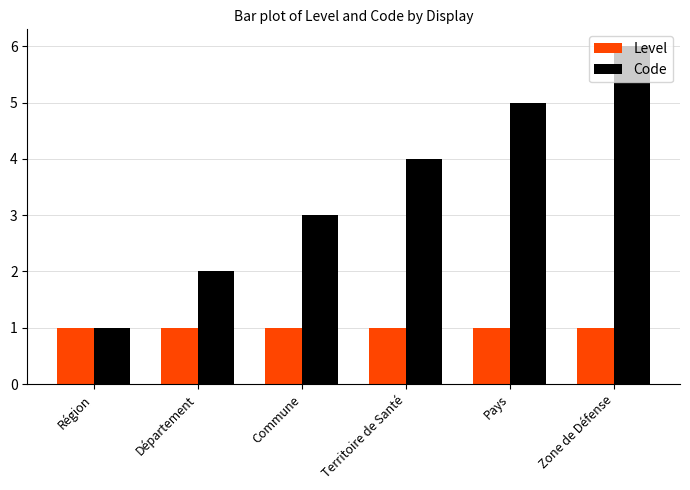

Which series has the largest total across all categories?

Code